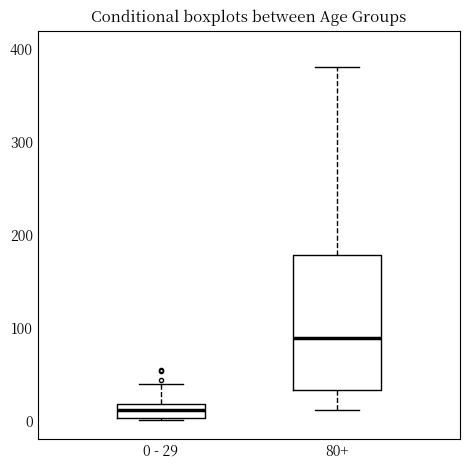

Which box is the tallest, from its lower edge to its upper edge?

80+